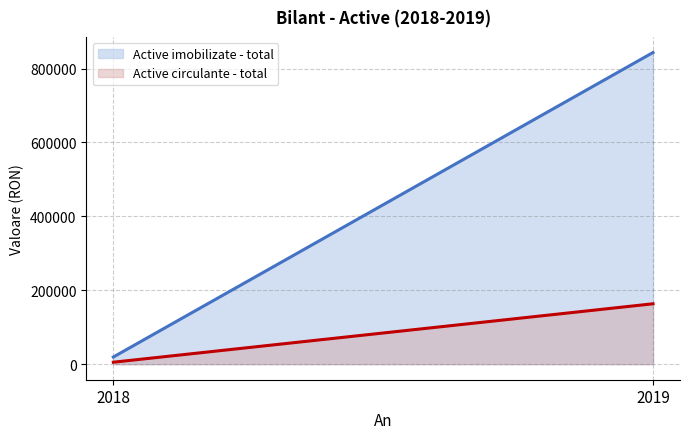

What are all the series names shown in the legend?

Active imobilizate - total, Active circulante - total